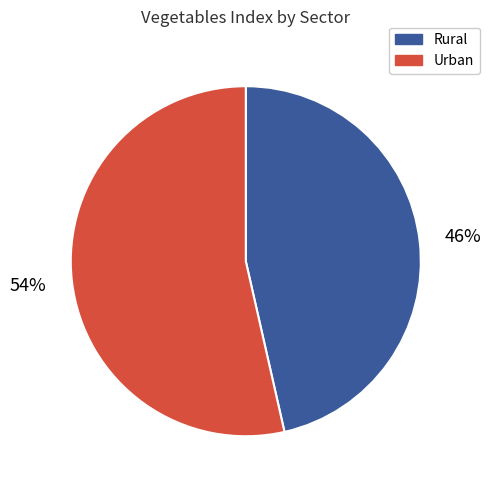

Does any single category account for the majority?

Yes